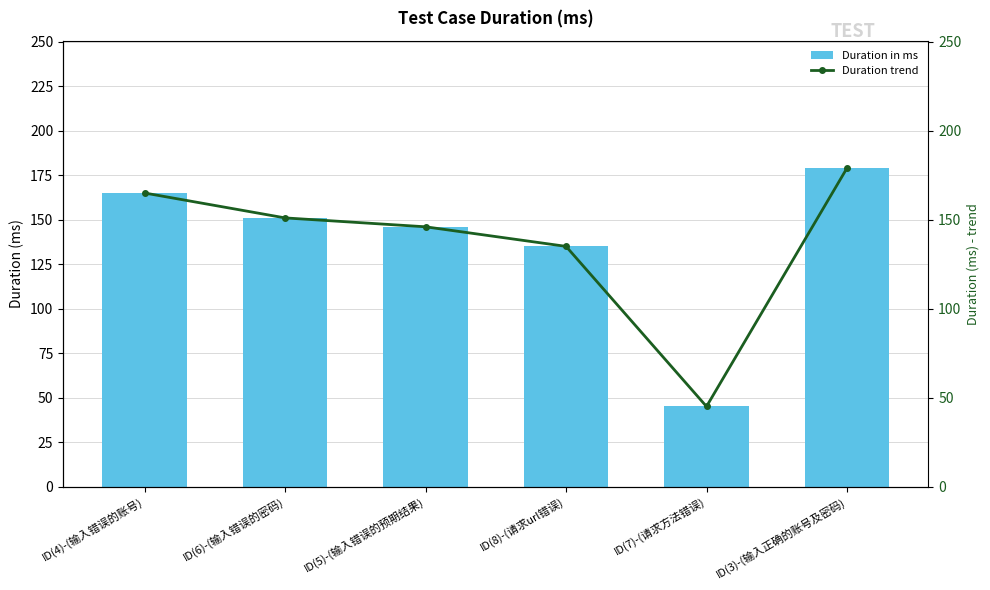

Reading right to left, transcribe all the data shown in this chart.

Duration in ms: 179	45	135	146	151	165
Duration trend: 179	45	135	146	151	165